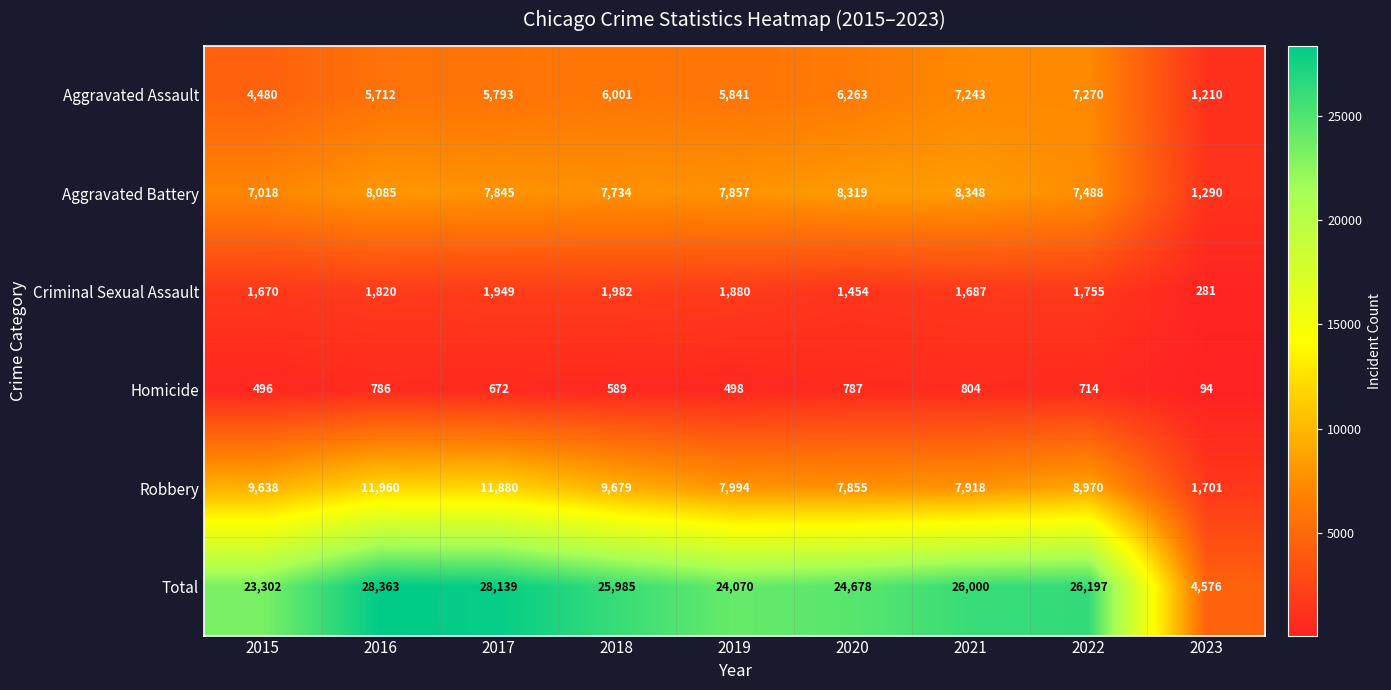

Count the number of data series in this chart.

6